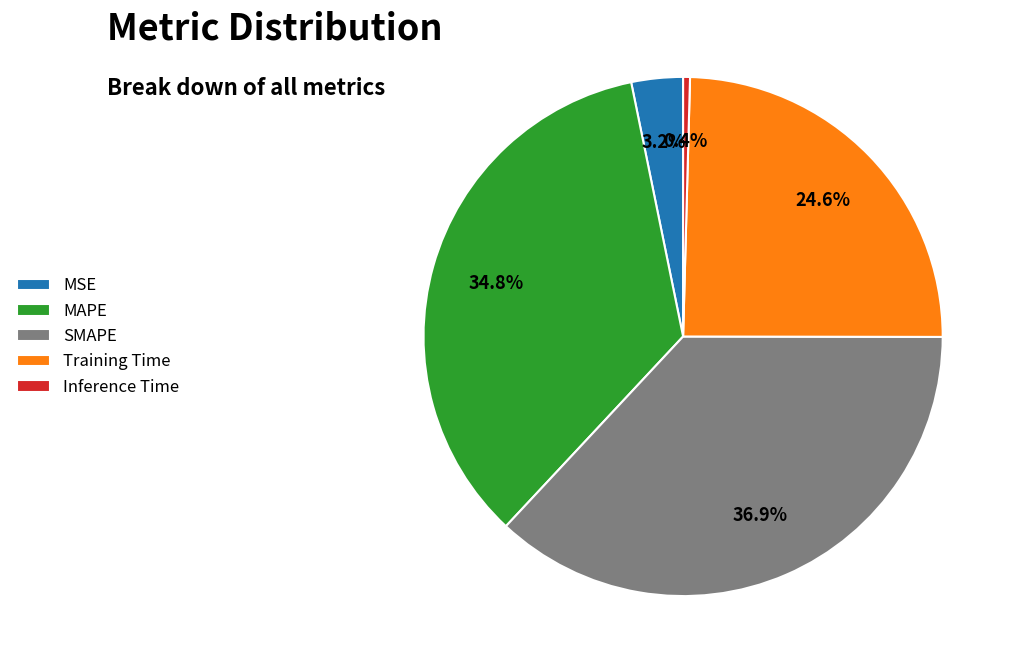

Does any single category account for the majority?

No